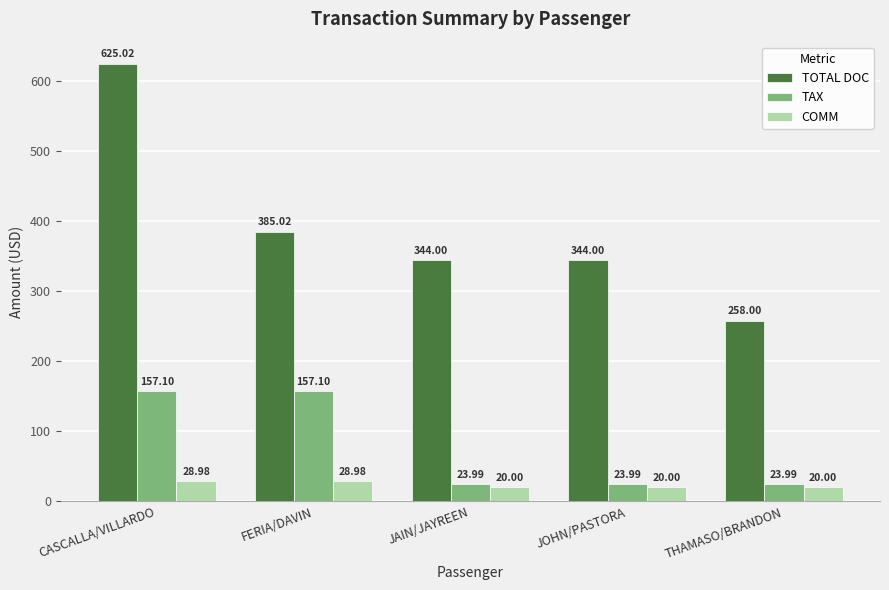

Rank the series at FERIA/DAVIN from highest to lowest value.

TOTAL DOC, TAX, COMM